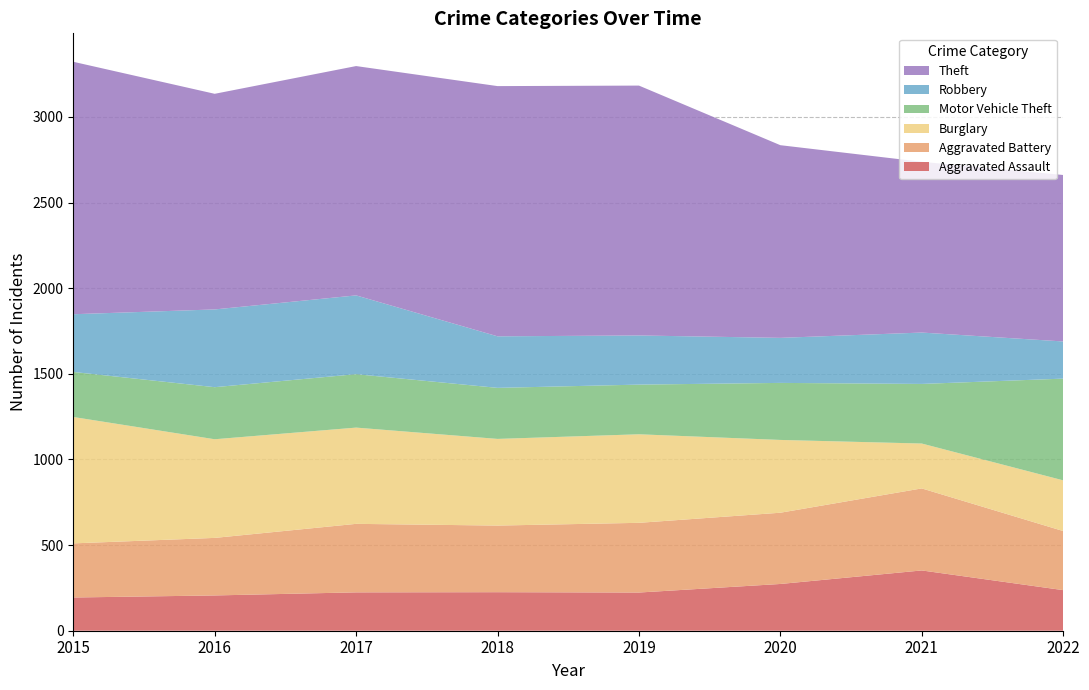

Reading left to right, what are all the values shown in this chart?

Aggravated Assault: 2015=194	2016=206	2017=224	2018=225	2019=223	2020=273	2021=352	2022=237
Aggravated Battery: 2015=316	2016=336	2017=400	2018=389	2019=407	2020=416	2021=479	2022=345
Burglary: 2015=738	2016=576	2017=562	2018=506	2019=517	2020=425	2021=262	2022=296
Motor Vehicle Theft: 2015=263	2016=304	2017=312	2018=298	2019=290	2020=333	2021=348	2022=594
Robbery: 2015=337	2016=454	2017=460	2018=301	2019=287	2020=263	2021=300	2022=217
Theft: 2015=1474	2016=1259	2017=1339	2018=1461	2019=1459	2020=1125	2021=997	2022=972